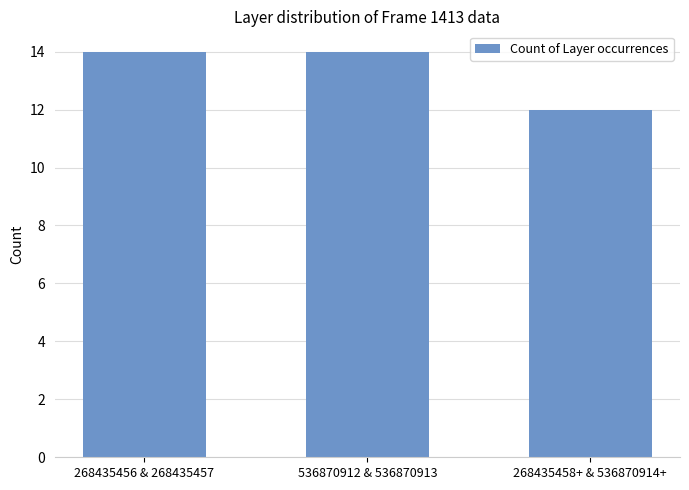

What is the label of the 3rd bar from the left?

268435458+ & 536870914+